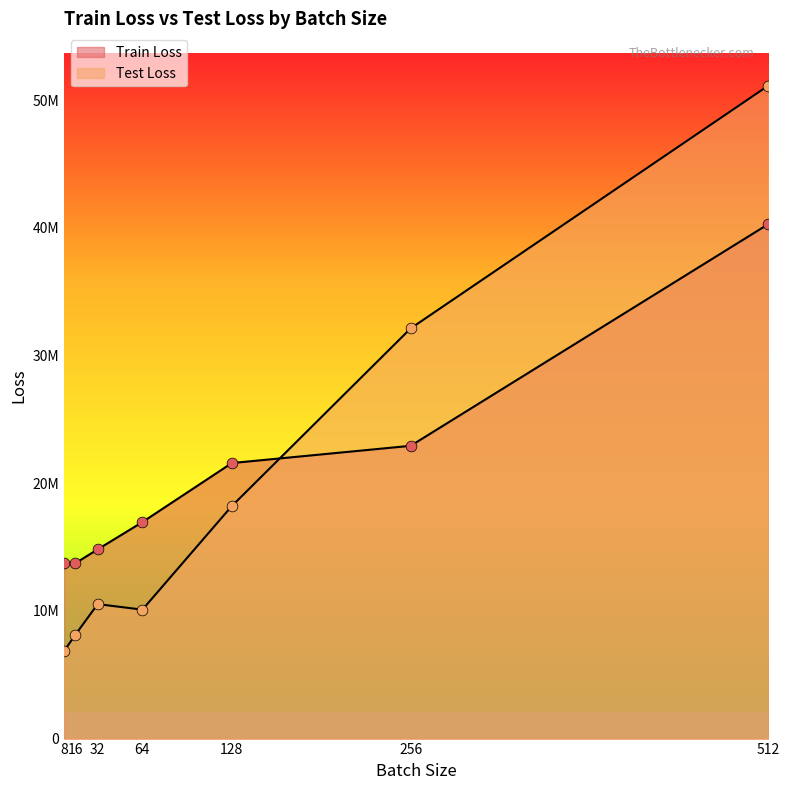

What are all the series names shown in the legend?

Train Loss, Test Loss